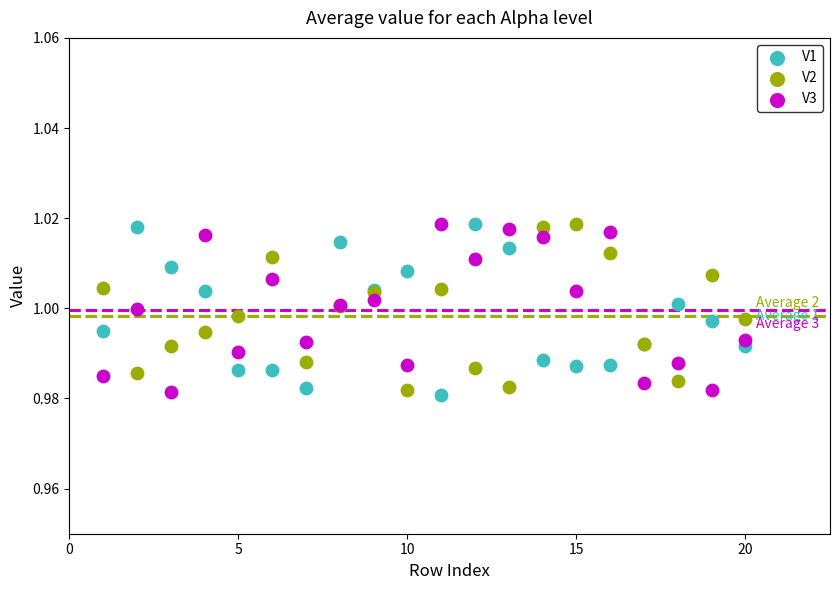

What is the X range (max minus min) for the scatter plot?

19.0